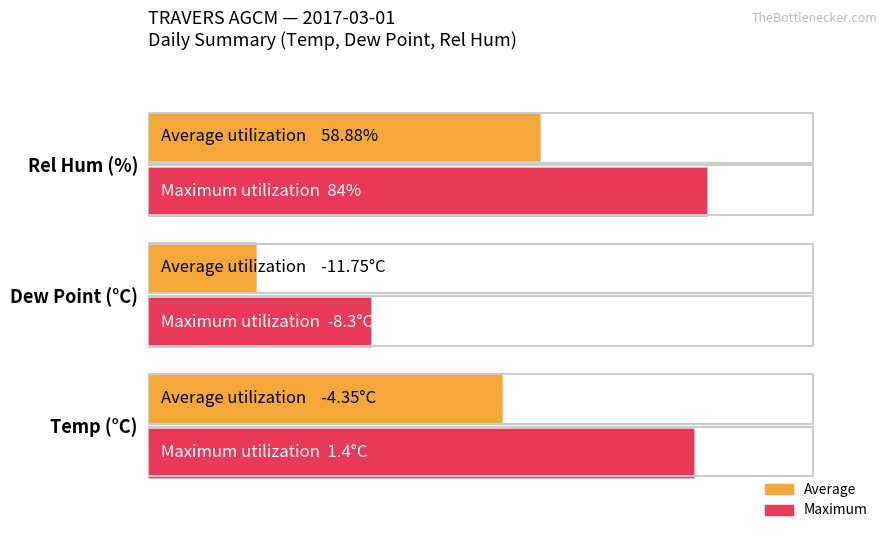

What are all the series names shown in the legend?

Average, Maximum